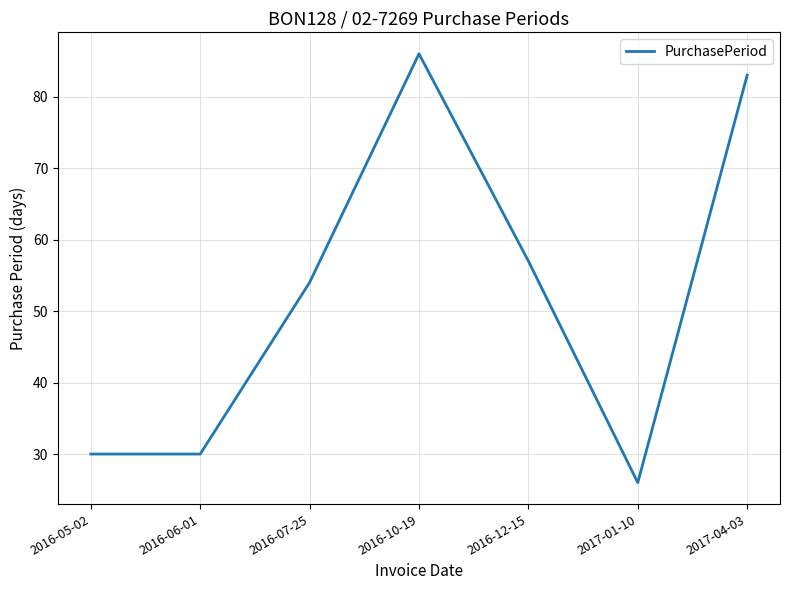

What is the difference between the second highest and second lowest values?

53